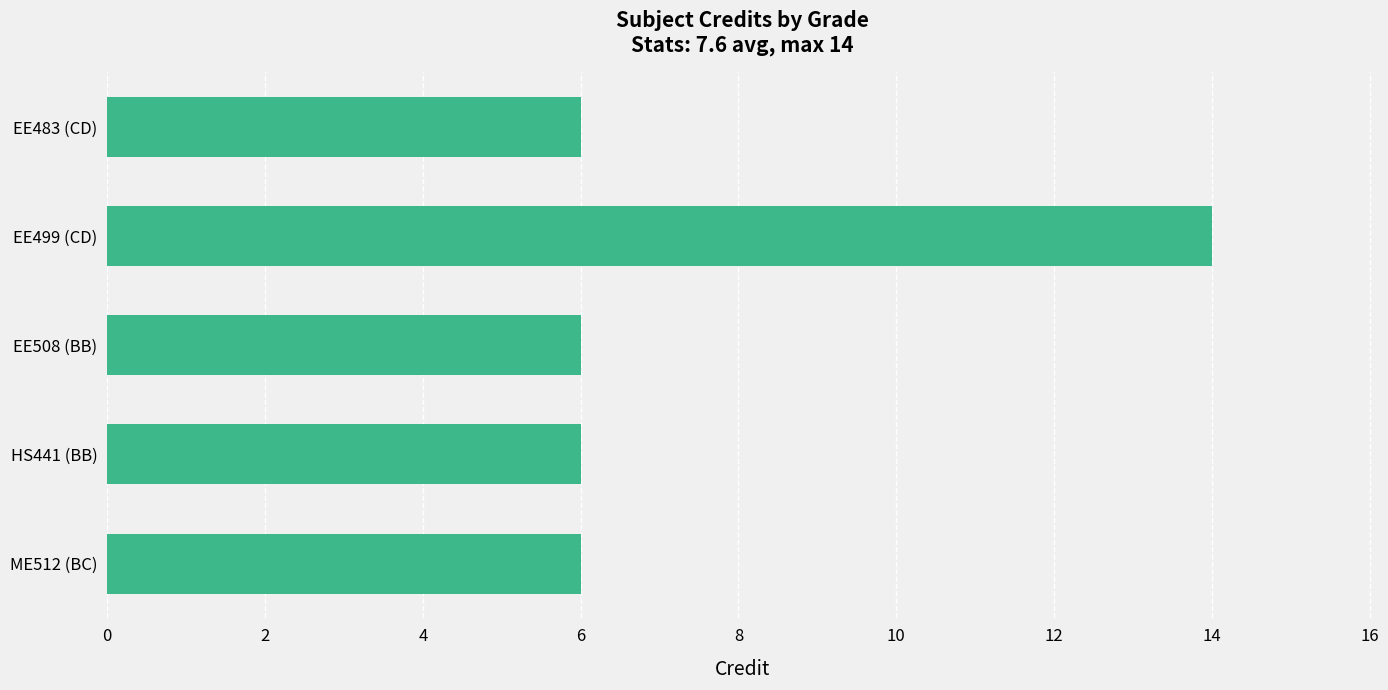

What is the change in value from EE499 (CD) to EE508 (BB)?

-8